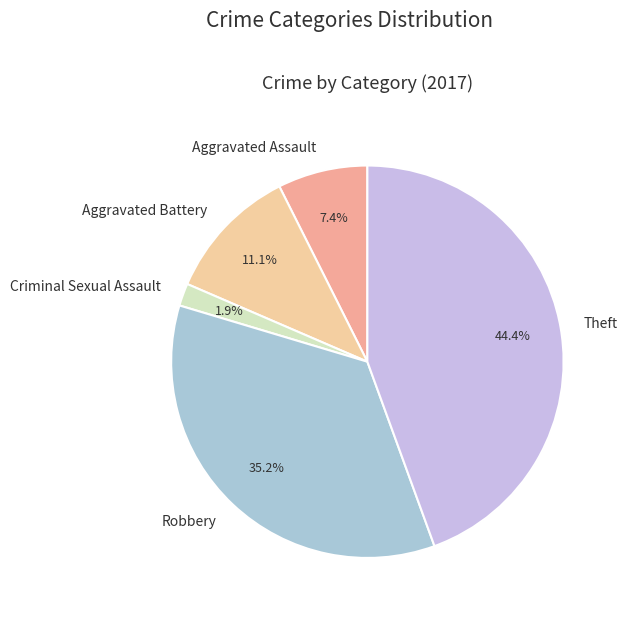

The Robbery slice represents 35% of the pie. True or false?

True